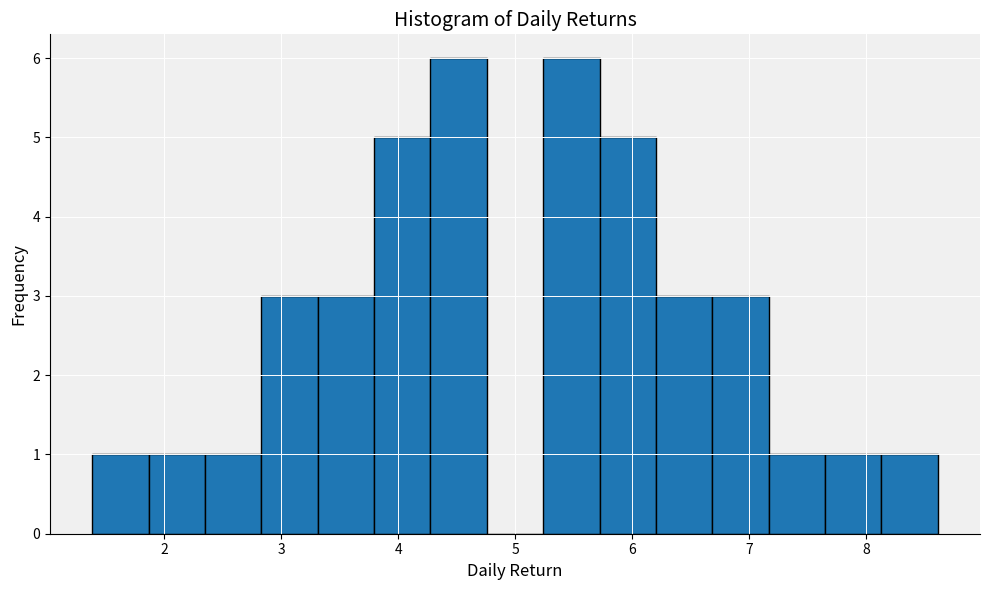

Reading left to right, list every bar in this chart as the range it spans on the x-axis followed by its height. Neither the bar edges nor the heights are printed on the chart, so give them approximately, as read against the axes.

1.4 to 1.9: 1
1.9 to 2.3: 1
2.3 to 2.8: 1
2.8 to 3.3: 3
3.3 to 3.8: 3
3.8 to 4.3: 5
4.3 to 4.8: 6
4.8 to 5.2: 0
5.2 to 5.7: 6
5.7 to 6.2: 5
6.2 to 6.7: 3
6.7 to 7.2: 3
7.2 to 7.7: 1
7.7 to 8.1: 1
8.1 to 8.6: 1